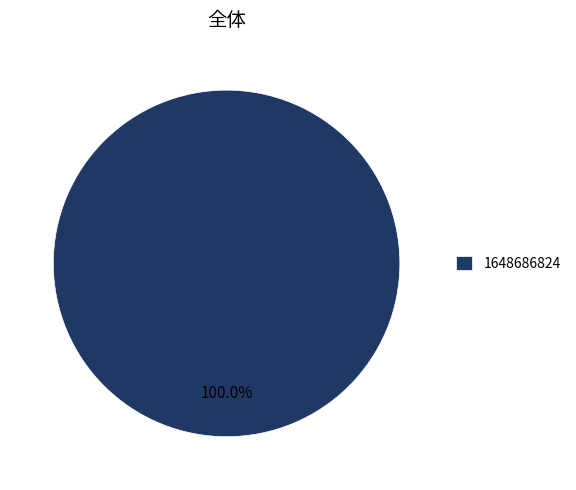

Which slice represents more than half of the pie?

1648686824